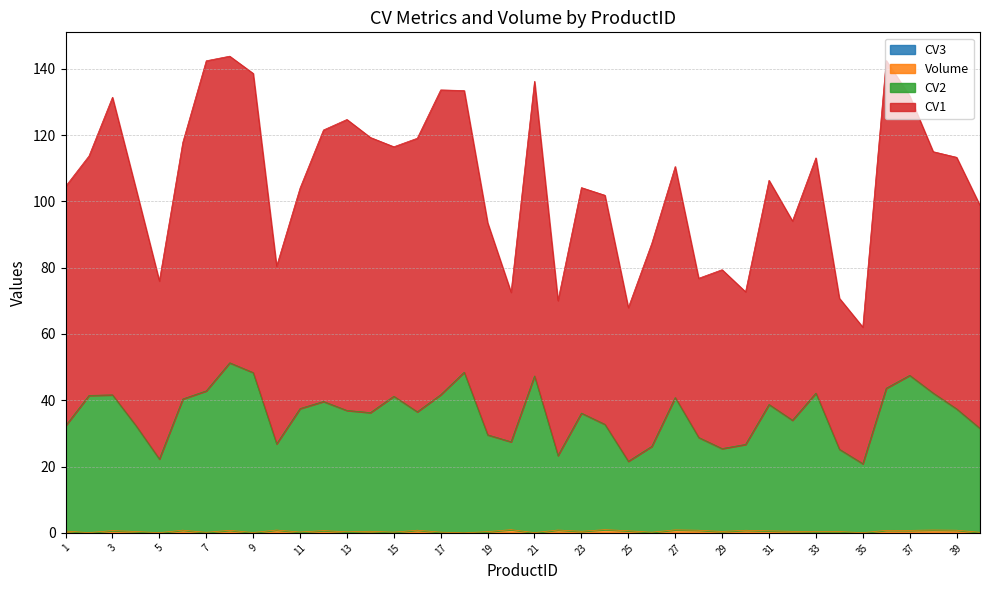

Which series has the largest total across all categories?

CV1